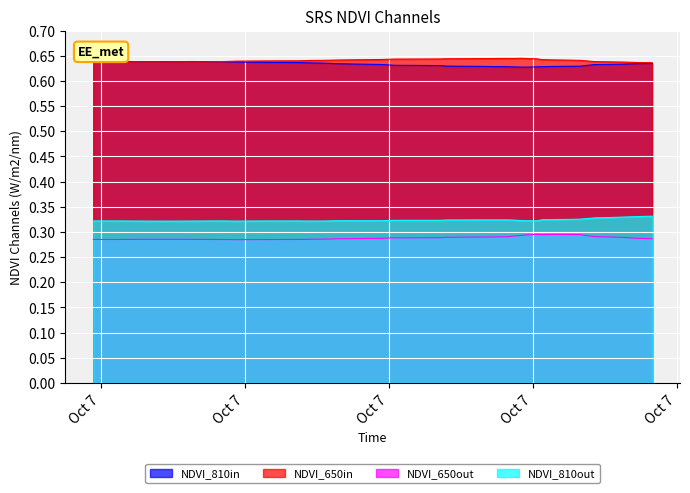

True or false: NDVI_650out and NDVI_810in cross at least once.

False